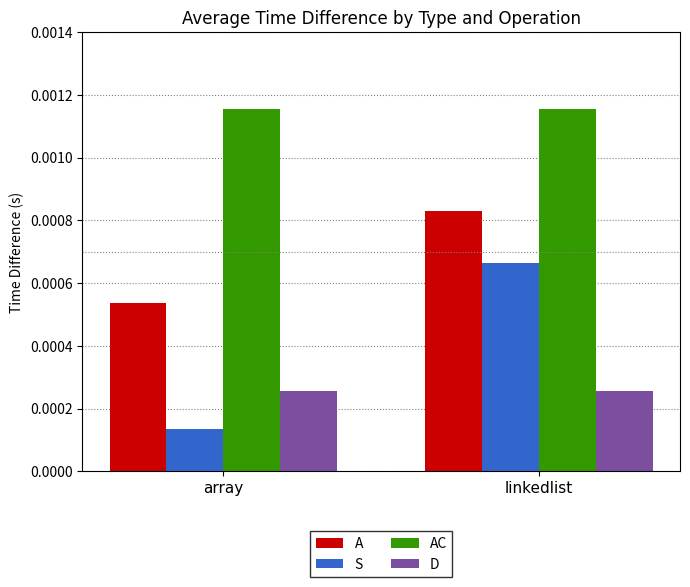

How many categories are shown in the chart?

2